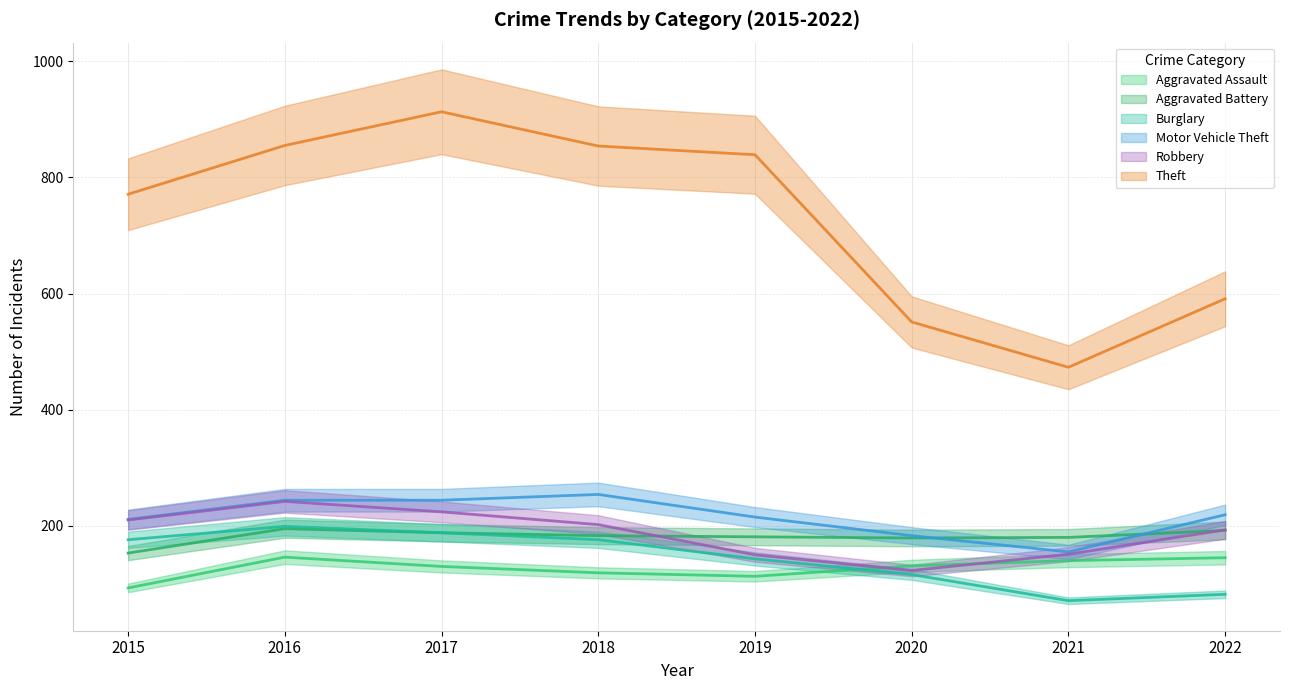

Reading left to right, what are all the values shown in this chart?

Aggravated Assault: 93	146	130	119	113	131	140	145
Aggravated Battery: 153	195	188	183	181	179	180	192
Burglary: 176	199	188	176	143	116	71	82
Motor Vehicle Theft: 211	244	244	254	215	183	155	219
Robbery: 210	242	224	202	150	123	151	193
Theft: 771	855	913	854	839	551	473	591